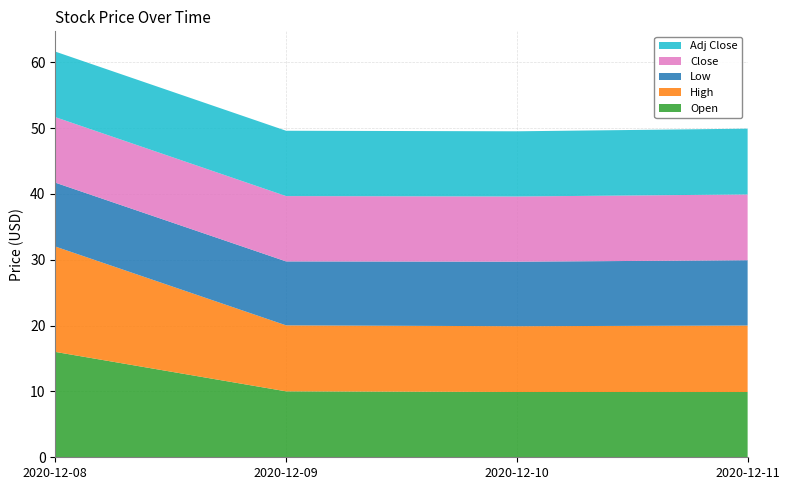

Reading left to right, what are all the values shown in this chart?

Open: 16.0	10.0	9.9	9.9
High: 16.0	10.0	10.0	10.1
Low: 9.7	9.7	9.8	9.9
Close: 9.9	9.9	9.9	10.0
Adj Close: 9.9	9.9	9.9	10.0